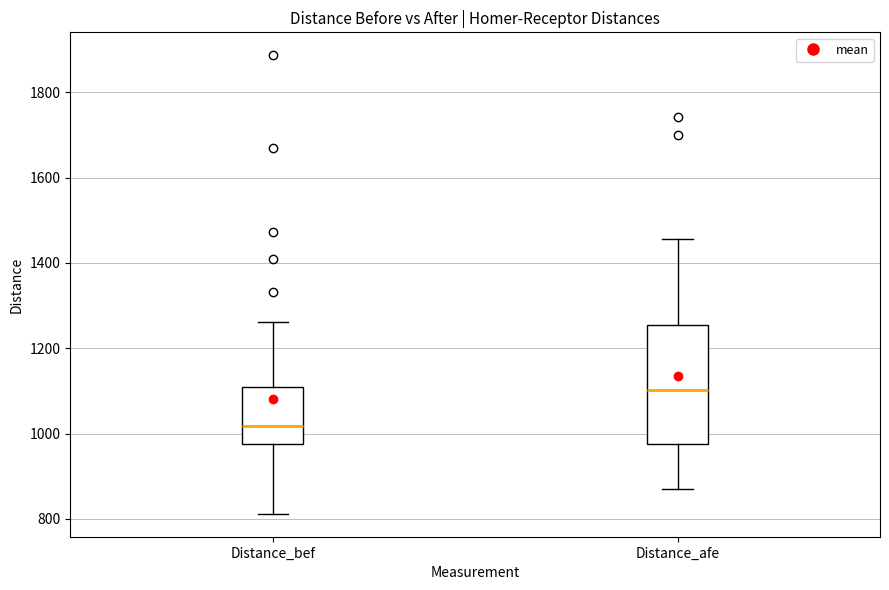

Comparing the boxes themselves (not the whiskers), which one is the tallest?

Distance_afe